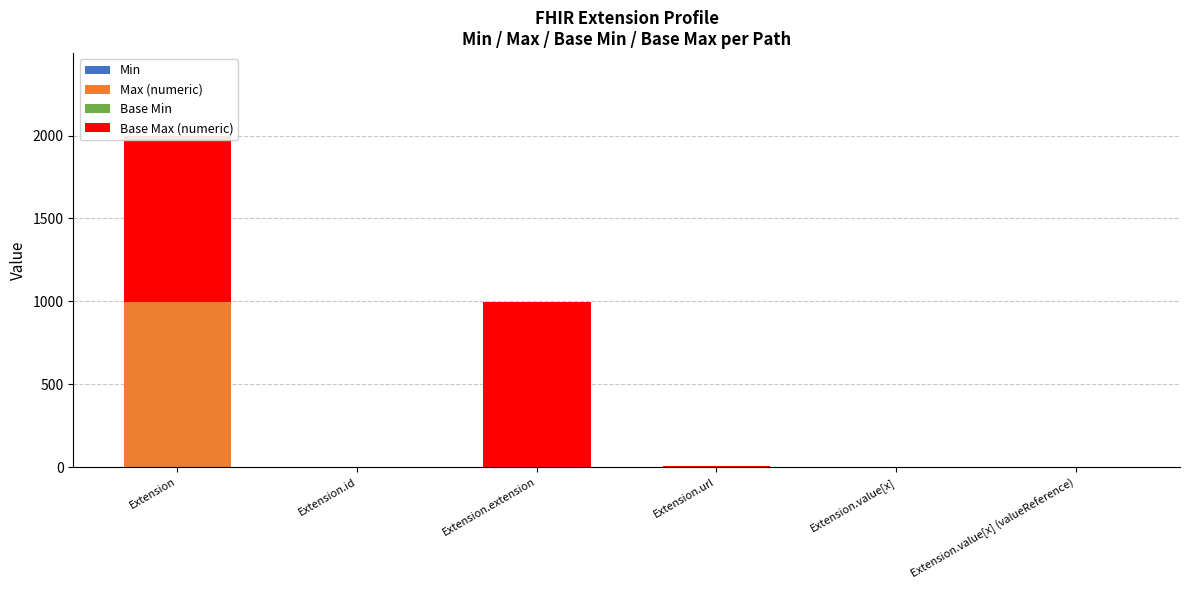

Which category has the lowest value in the Base Min series?

Extension